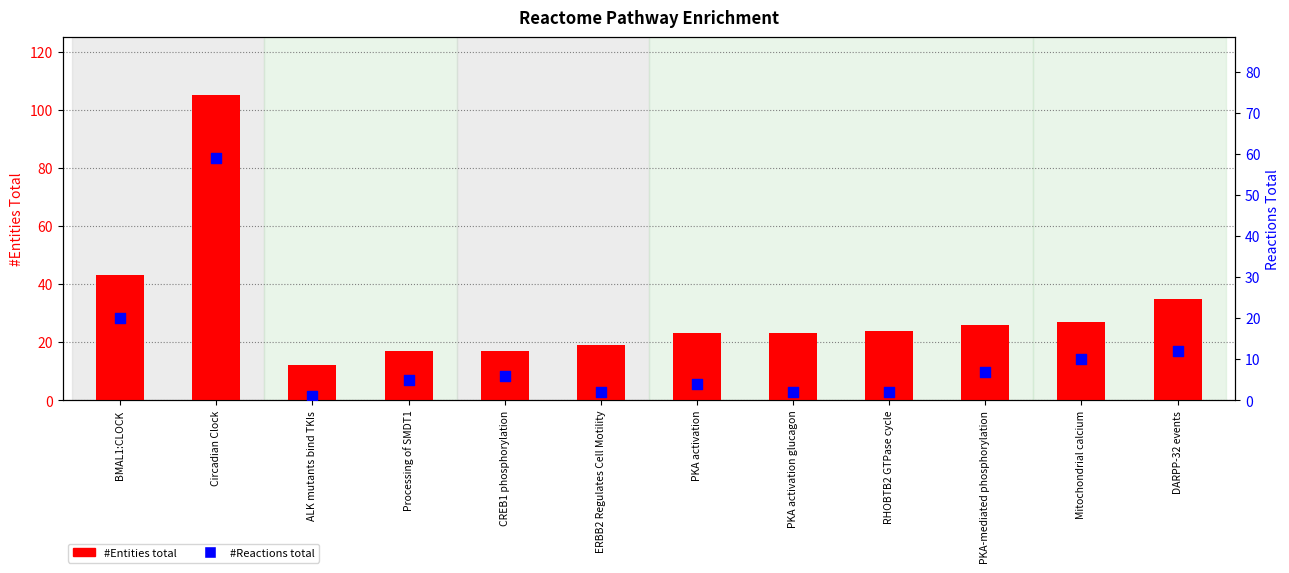

Which series has the widest spread of Y values?

#Entities total